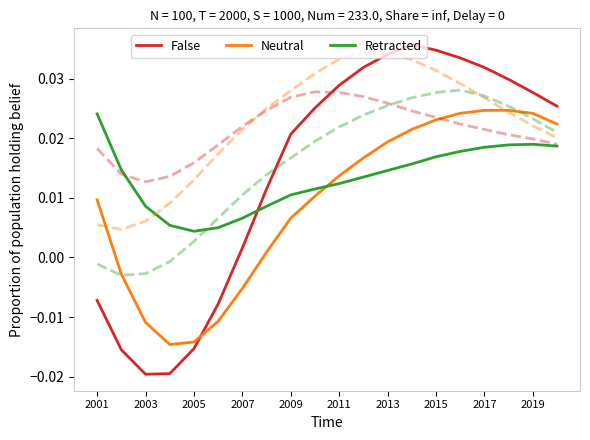

What is the difference between the maximum and minimum values in the False series?

0.1